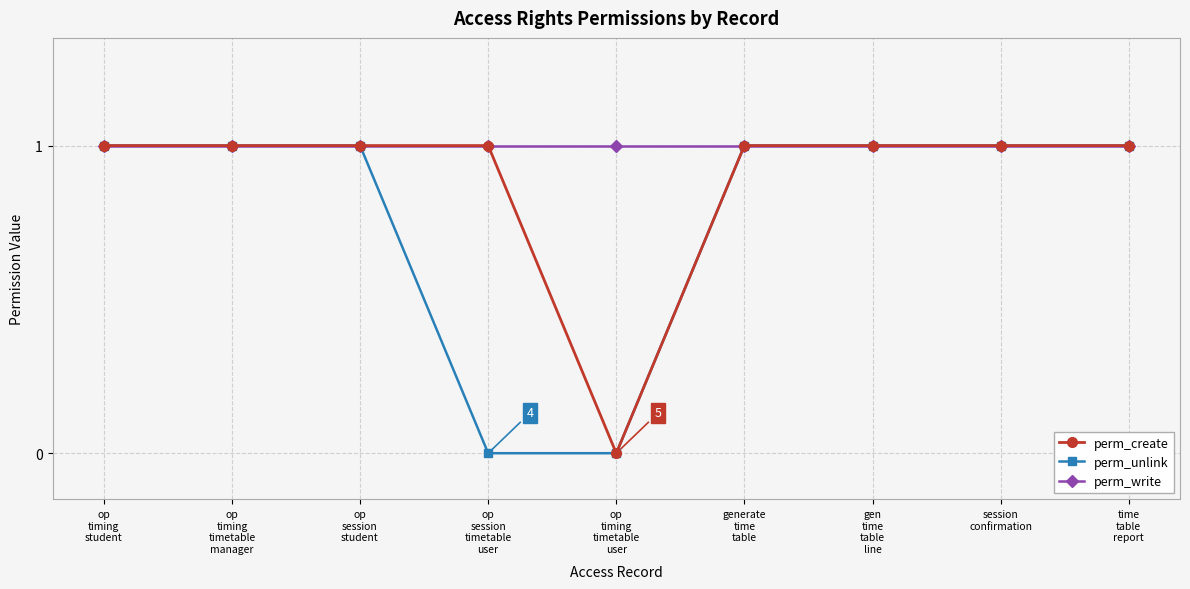

List the series in order of their overall mean, highest first.

perm_write, perm_create, perm_unlink